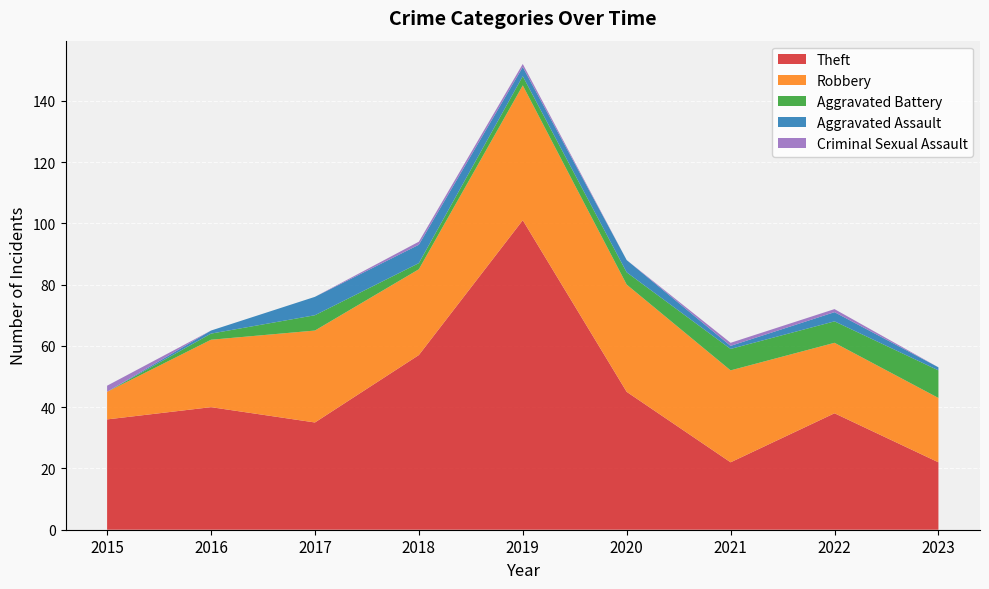

Reading left to right, extract all data points from this chart.

Theft: 2015=36	2016=40	2017=35	2018=57	2019=101	2020=45	2021=22	2022=38	2023=22
Robbery: 2015=9	2016=22	2017=30	2018=28	2019=44	2020=35	2021=30	2022=23	2023=21
Aggravated Battery: 2015=0	2016=2	2017=5	2018=2	2019=3	2020=4	2021=7	2022=7	2023=9
Aggravated Assault: 2015=0	2016=1	2017=6	2018=6	2019=3	2020=4	2021=1	2022=3	2023=1
Criminal Sexual Assault: 2015=2	2016=0	2017=0	2018=1	2019=1	2020=0	2021=1	2022=1	2023=0